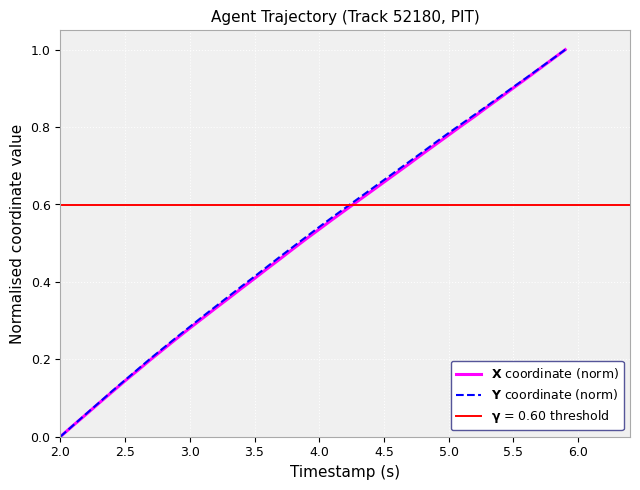

Is the value of $\mathbf{X}$ coordinate (norm) at 4.5 greater than the value of $\mathbf{Y}$ coordinate (norm) at 3.0?

Yes